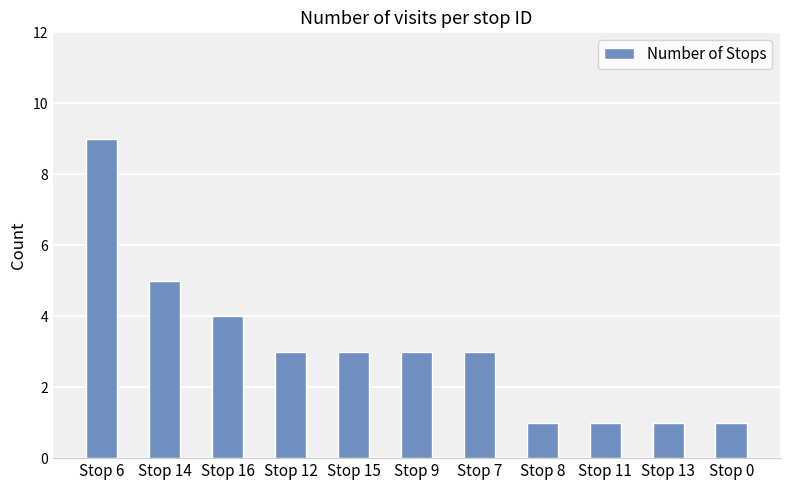

Between Stop 11 and Stop 12, which is larger?

Stop 12